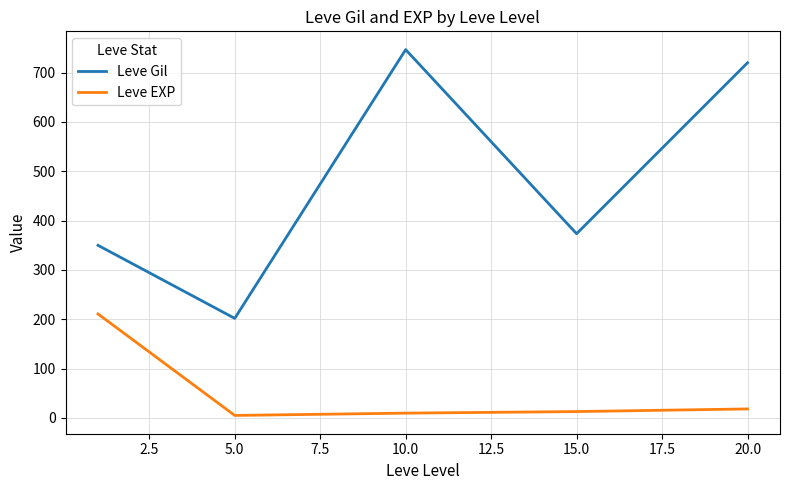

Which series has the largest total across all categories?

Leve Gil